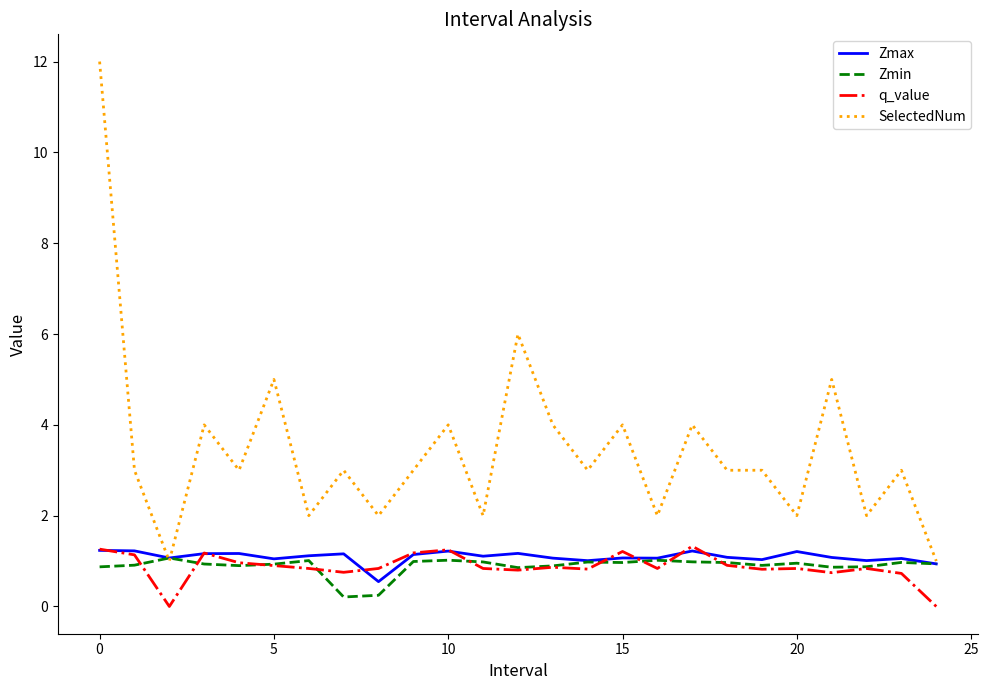

Which series has the largest total across all categories?

SelectedNum